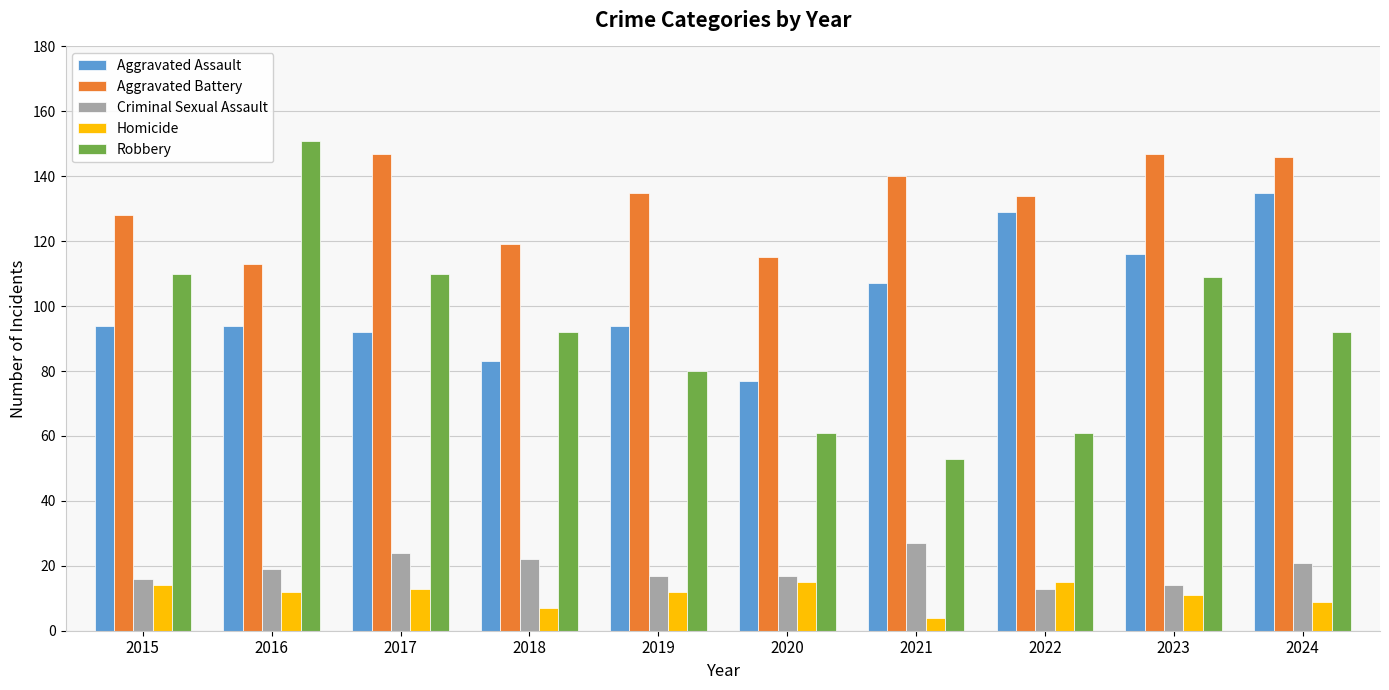

Where is Aggravated Assault nearest to the value 106?

2021